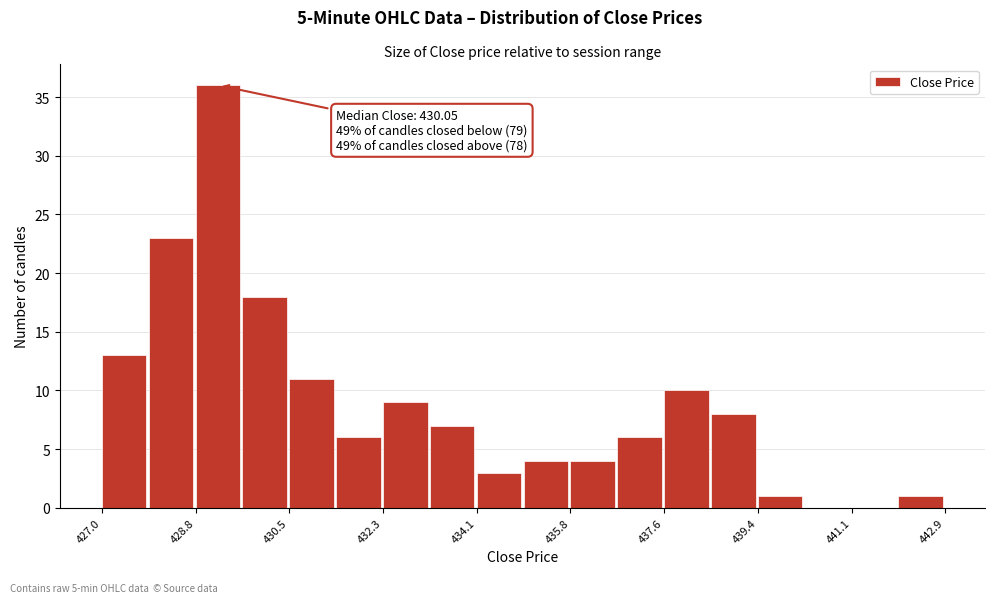

Over which range of the x-axis is the bar tallest?

428.8 to 429.6